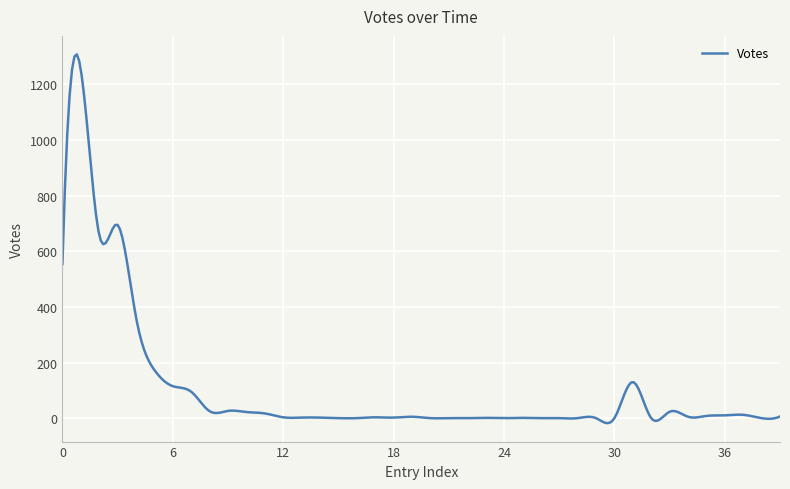

Does the chart have visible grid lines?

Yes